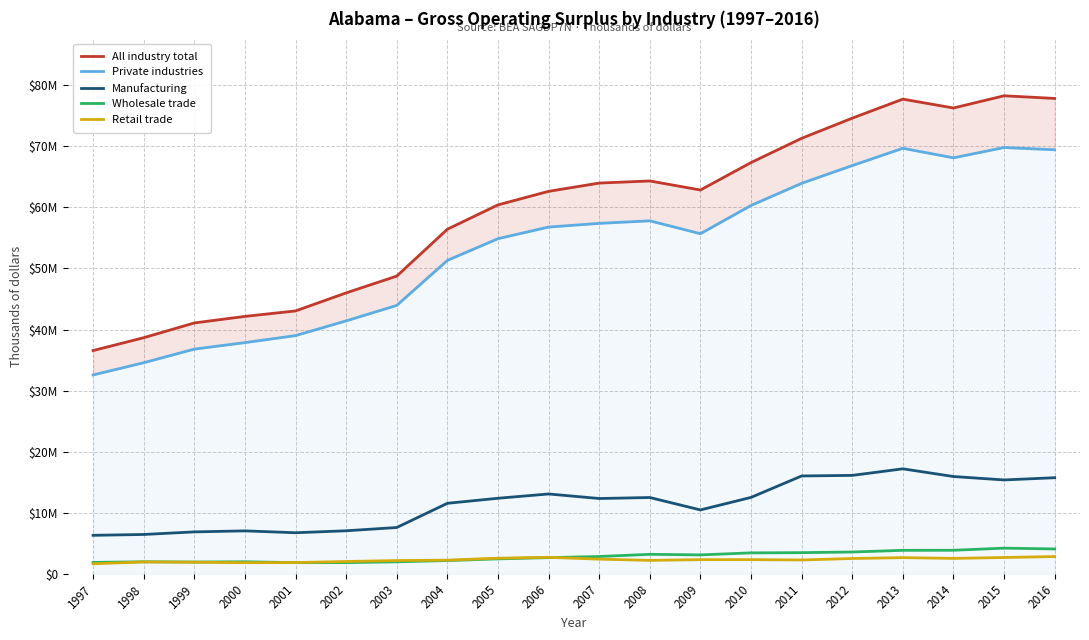

Is the value of Manufacturing at 2004 greater than the value of All industry total at 2015?

No